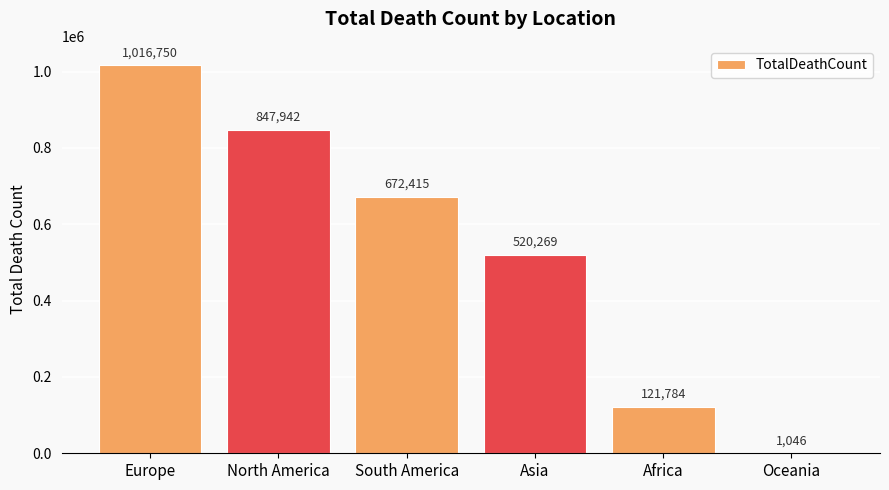

Where is the data nearest to the value 508898?

Asia